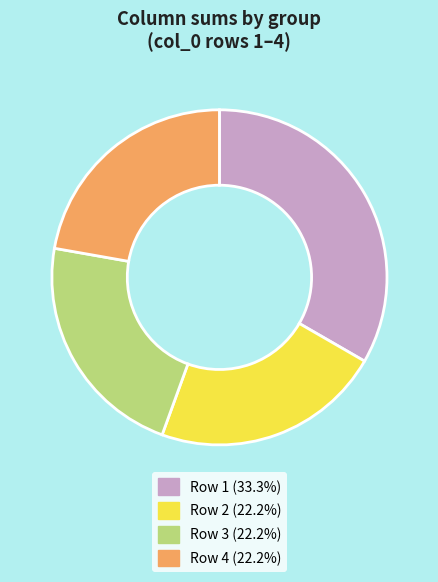

Does any single category account for the majority?

No